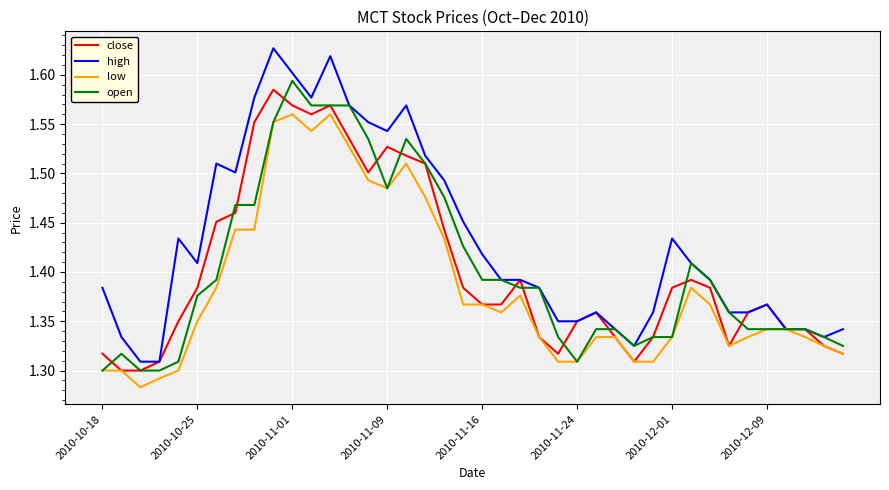

Count the number of data series in this chart.

4